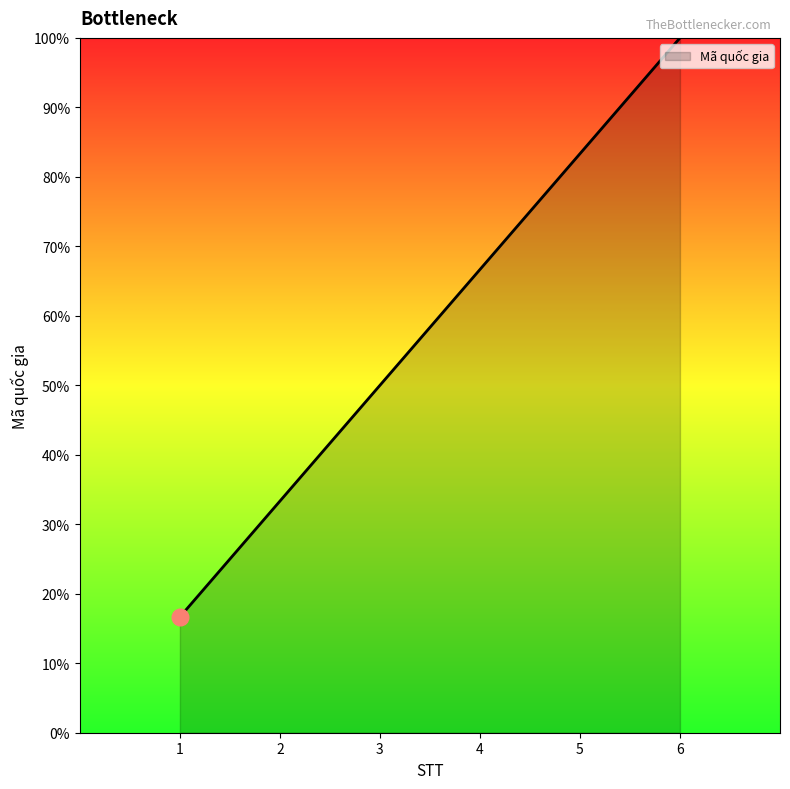

The value at 5 is 83.3. True or false?

True